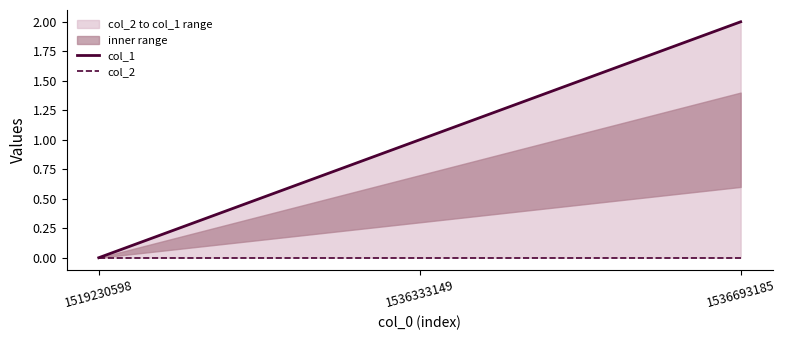

The value of col_1 at 1536333149 is 1. True or false?

True